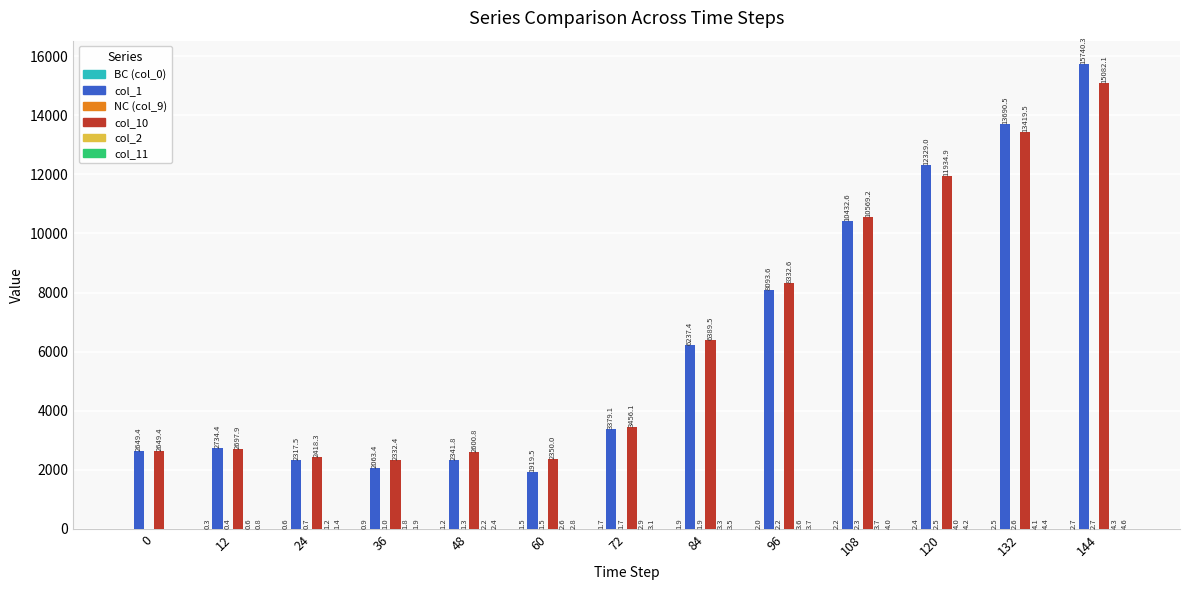

At which label does col_10 reach its peak?

144